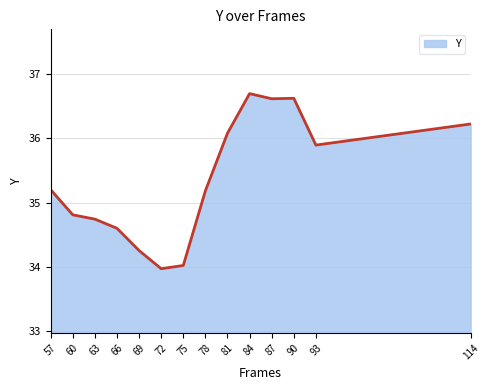

Which category has the lowest value across all series?

72